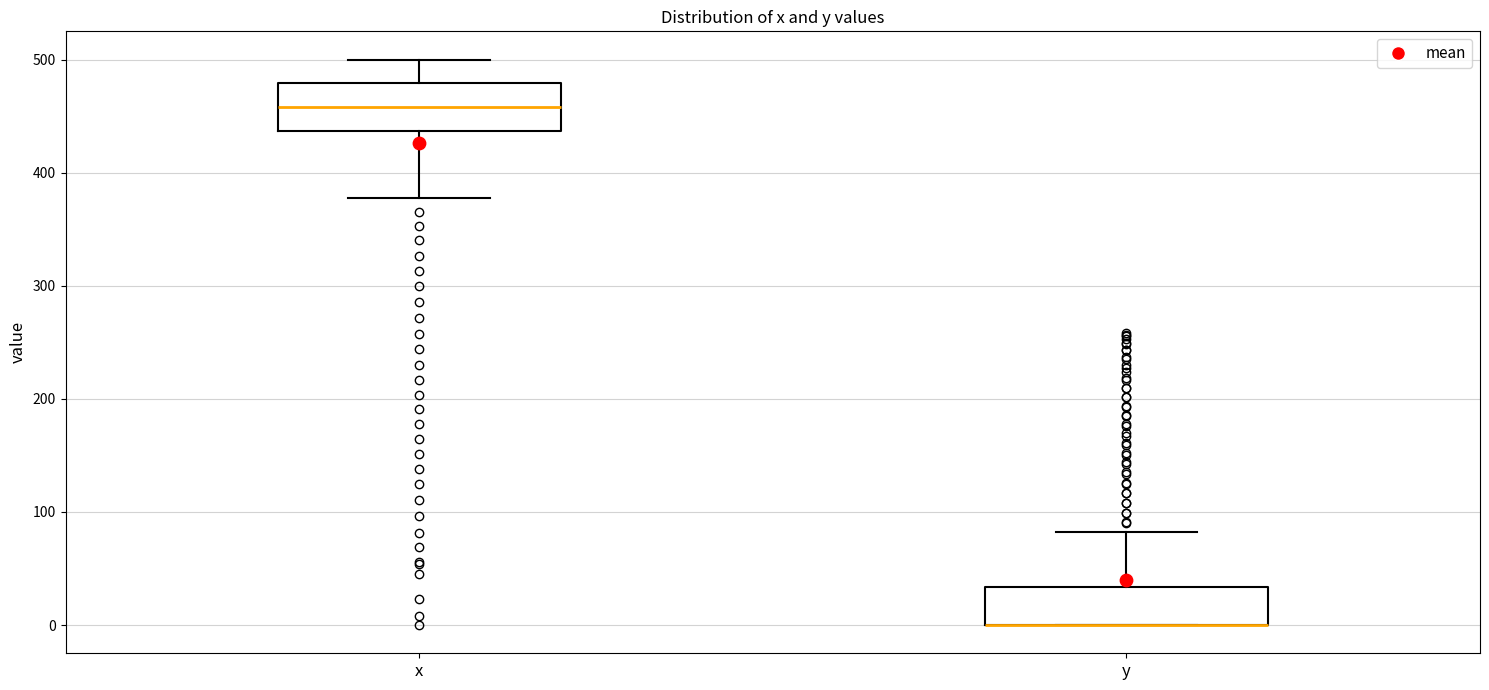

Reading left to right, read every box against the y-axis: the position of its median line, the range the box covers, and the ends of its whiskers. The values are not printed on the chart, so give them approximately, as read against the axis.

x: median 460, box 440 to 480, whiskers 380 to 500
y: median 0 (drawn on the box's lower edge), box 0 to 30, whiskers 0 to 80